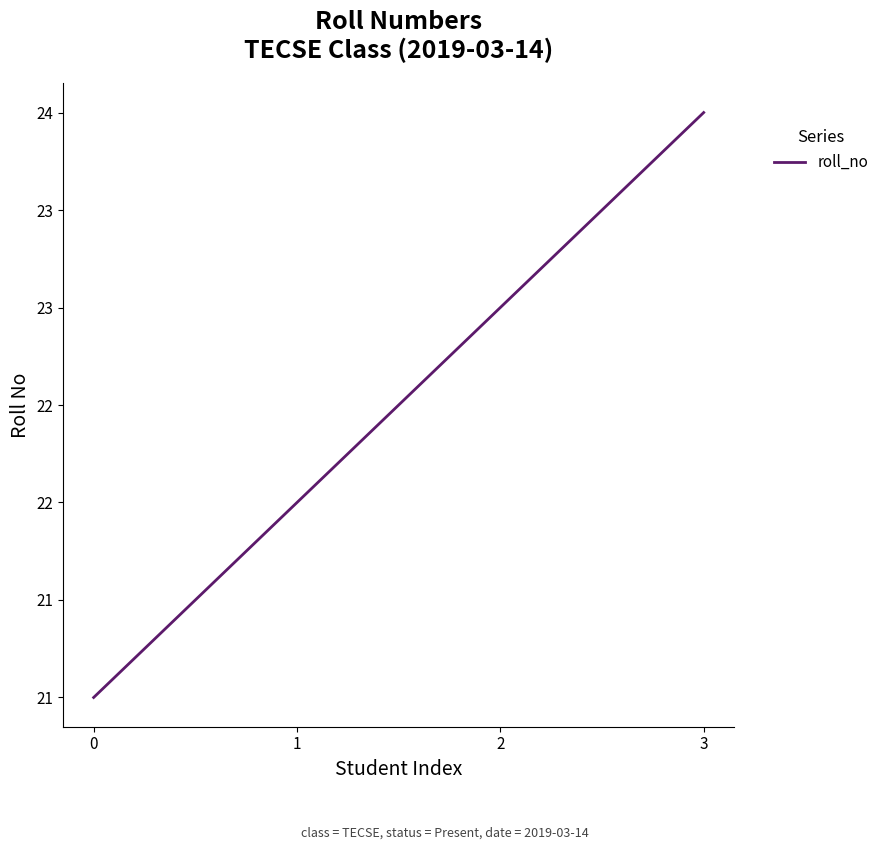

At which label does the data first exceed 23?

3